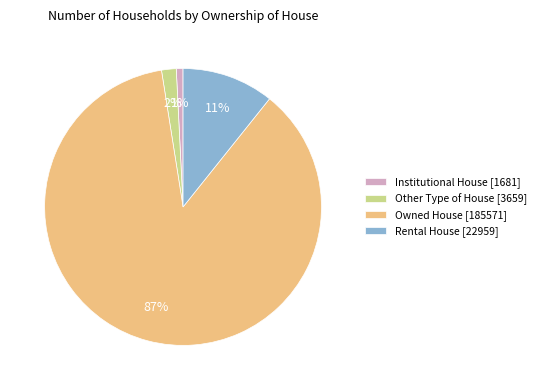

Rank the categories by value from lowest to highest.

Institutional House, Other Type of House, Rental House, Owned House